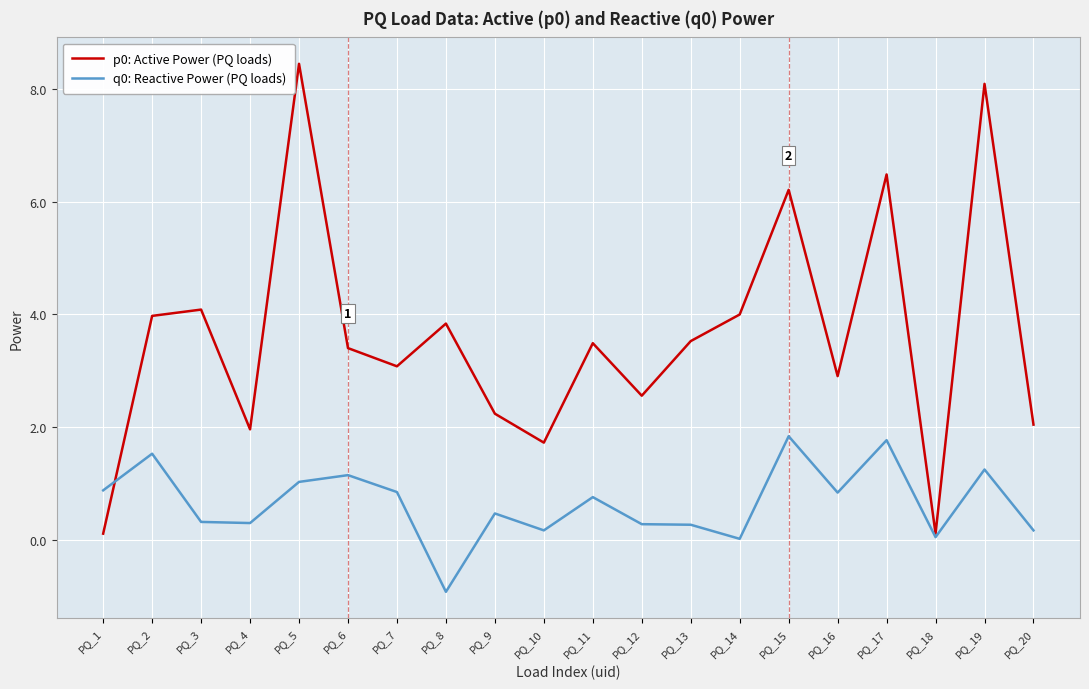

At which category does the chart reach its peak across all series?

PQ_5